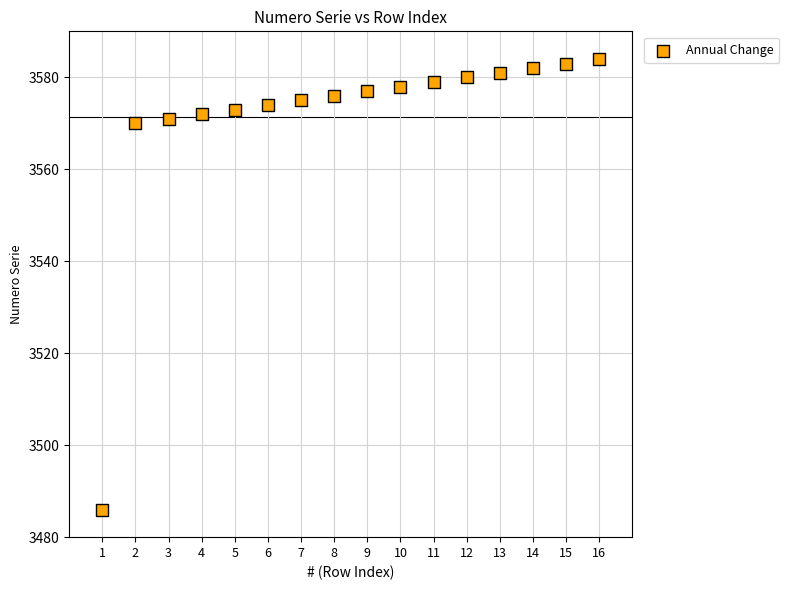

What is the range of Y values (max minus min)?

98